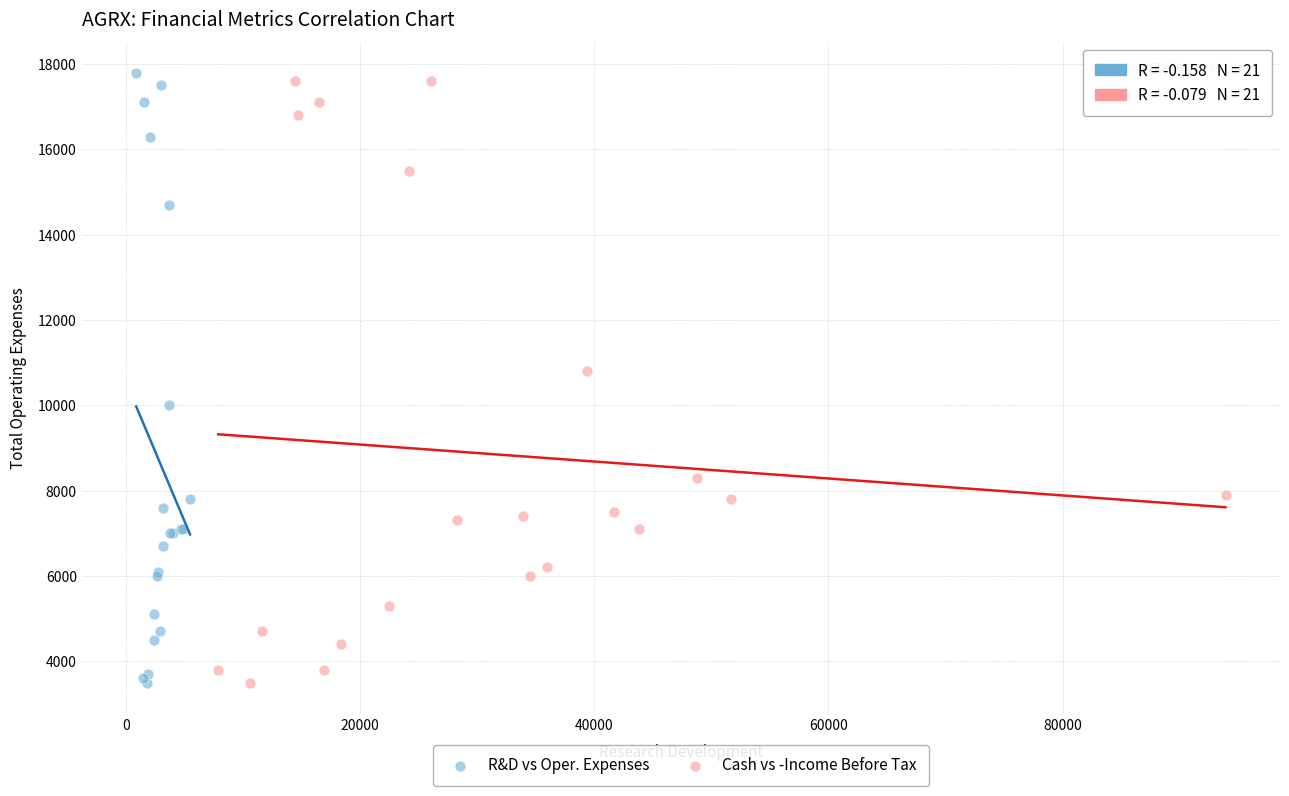

Which series has the widest spread of Y values?

R&D vs Oper. Expenses